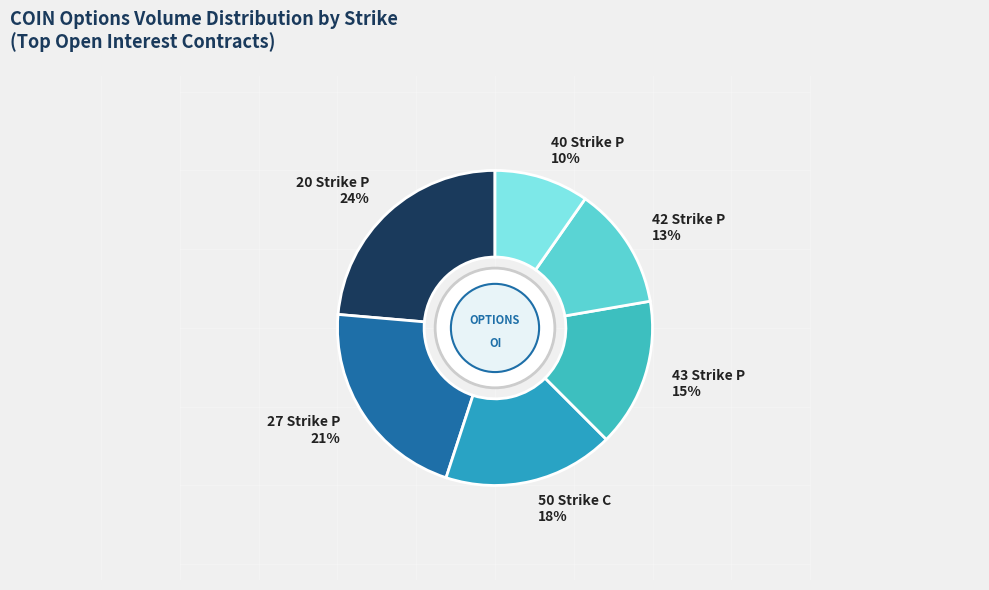

Is the sum of 27 Strike P and 50 Strike C greater than half?

No